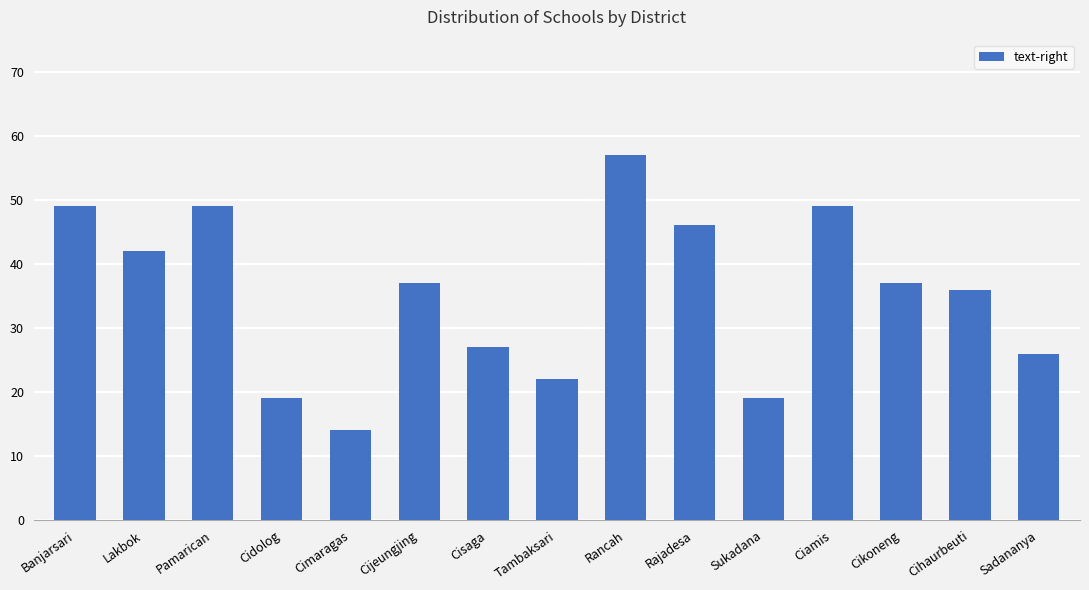

What is the difference between the second highest and second lowest values?

30